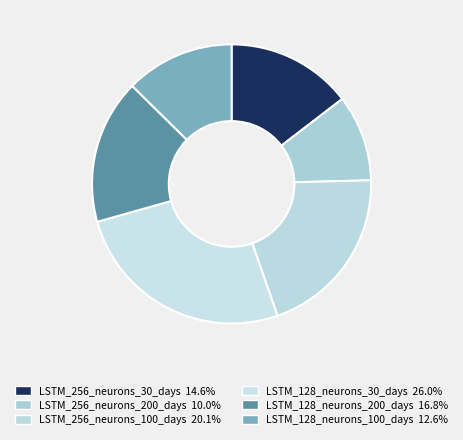

True or false: LSTM_256_neurons_100_days accounts for 10% of the total.

False